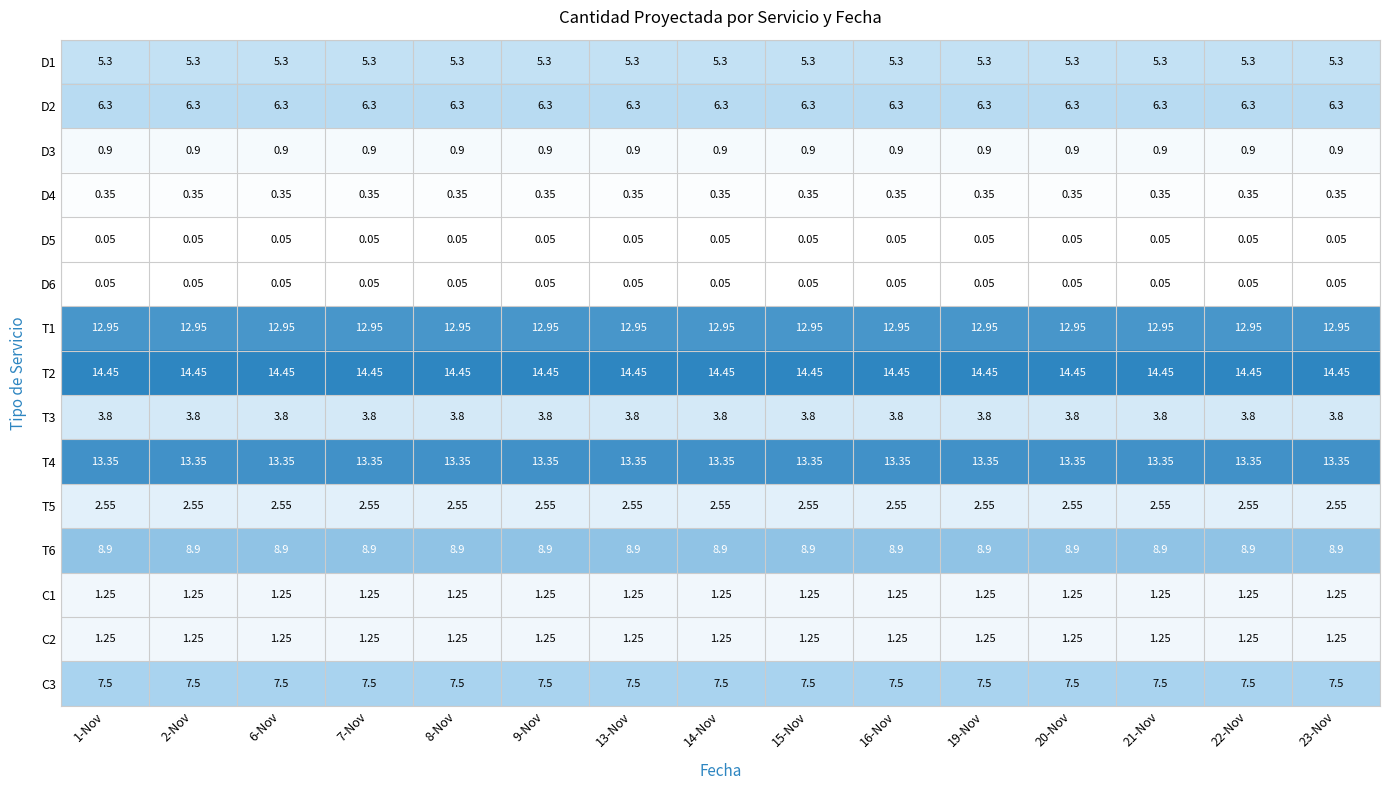

Is the value of T4 at 15-Nov greater than the value of C1 at 9-Nov?

Yes